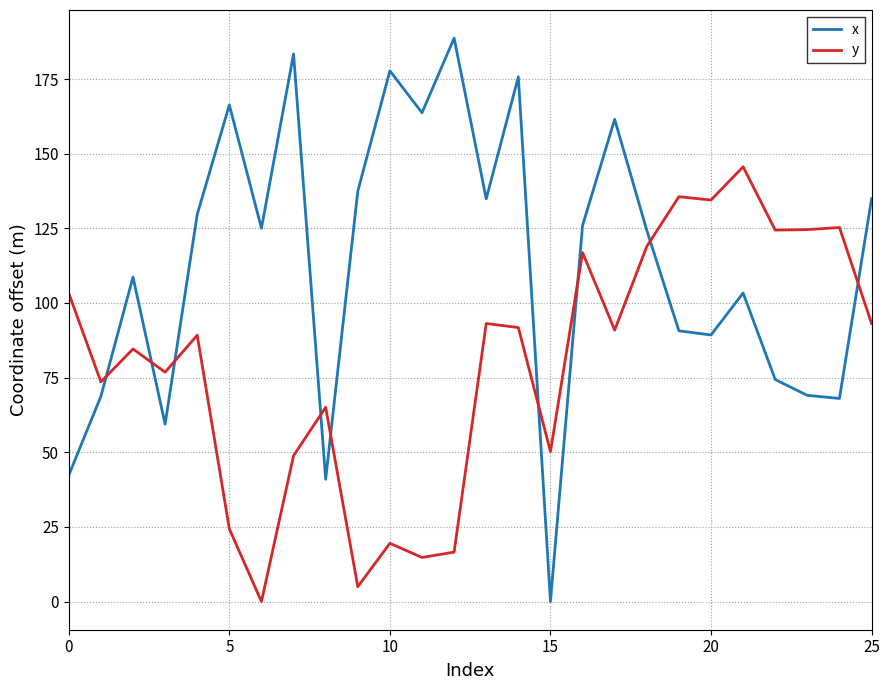

Which series has the largest total across all categories?

x